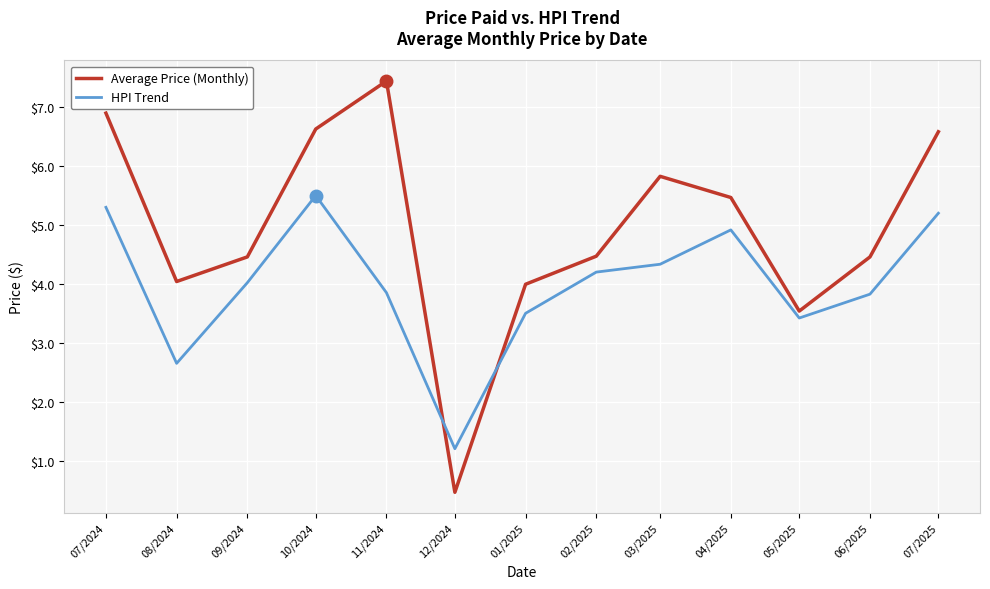

Between 08/2024 and 09/2024, which series saw the biggest shift?

HPI Trend